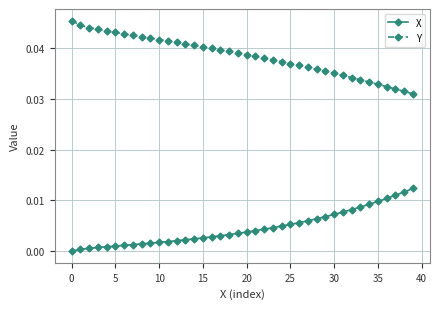

Rank the series by their maximum value, from lowest to highest.

X, Y